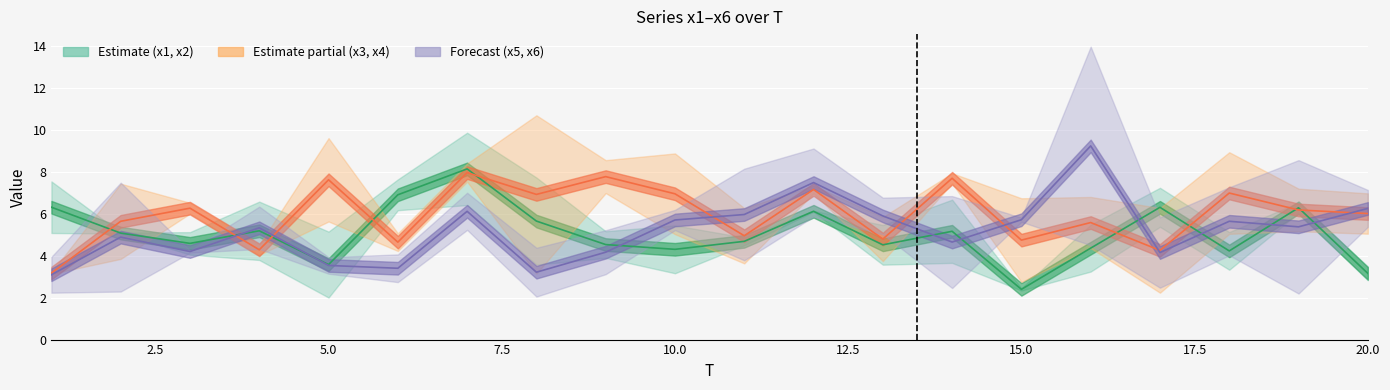

In x5, how many points are lower than both neighbors (excluding endpoints)?

6